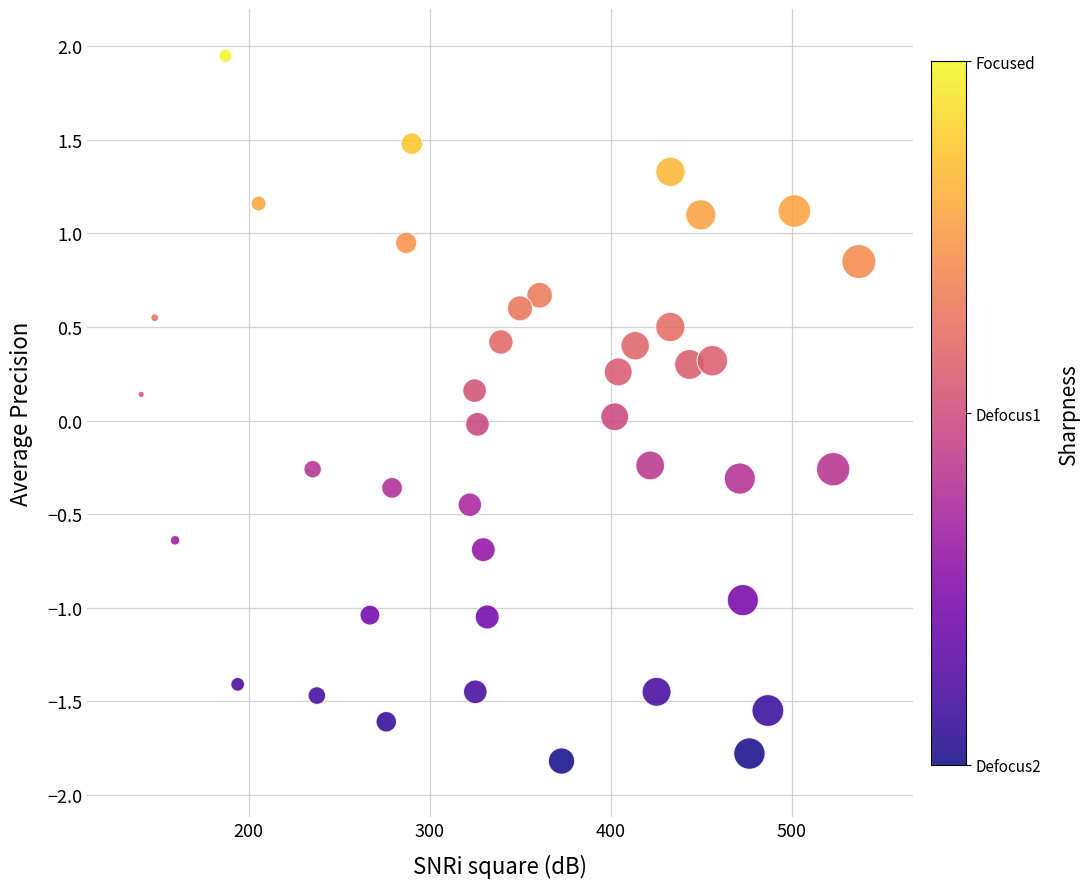

What is the range of Y values (max minus min)?

3.8